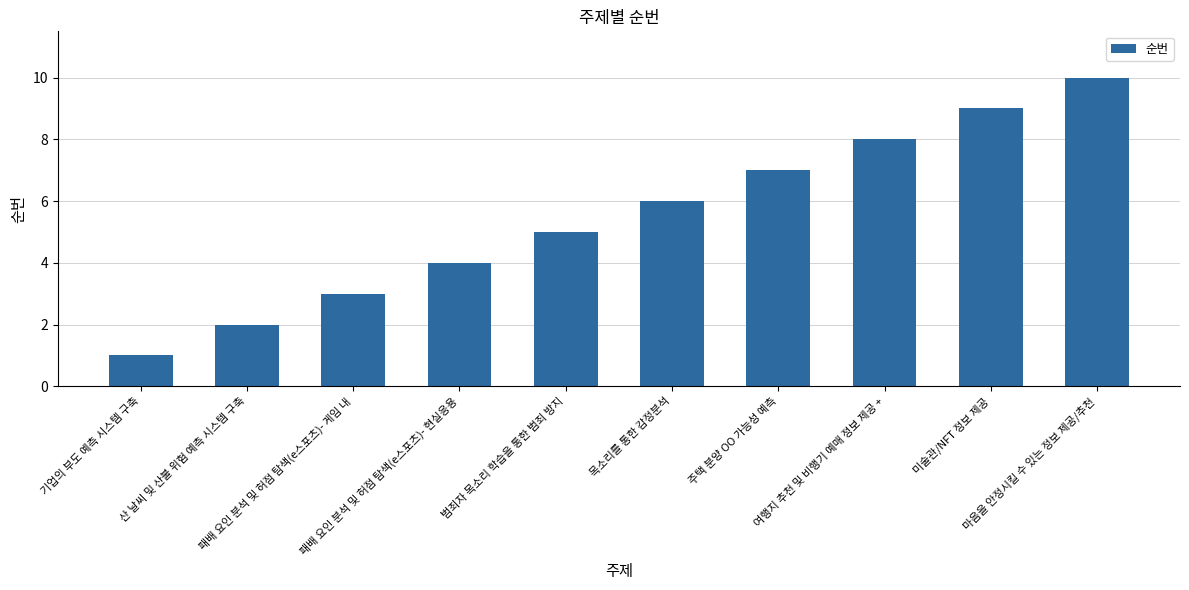

What position from the right is 마음을 안정시킬 수 있는 정보 제공/추천?

1